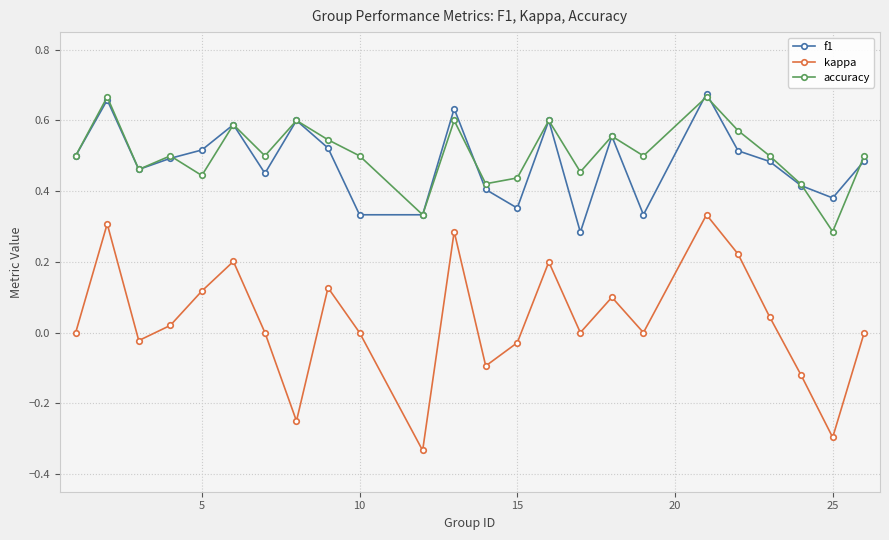

How many interior local peaks does the kappa series have?

7